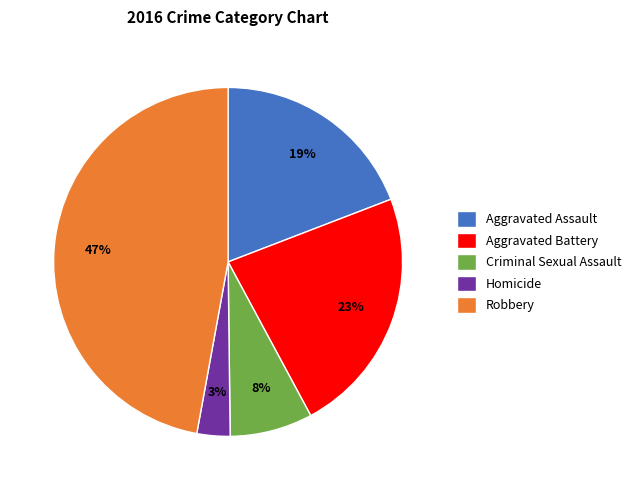

The Robbery slice represents 35% of the pie. True or false?

False